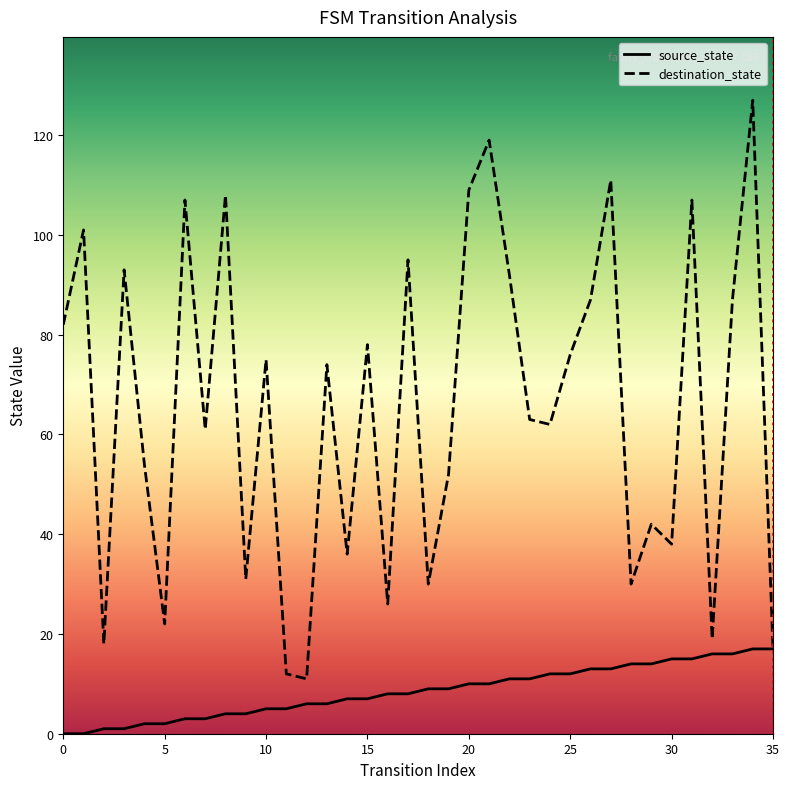

Is it true that destination_state equals 107 at 31?

True